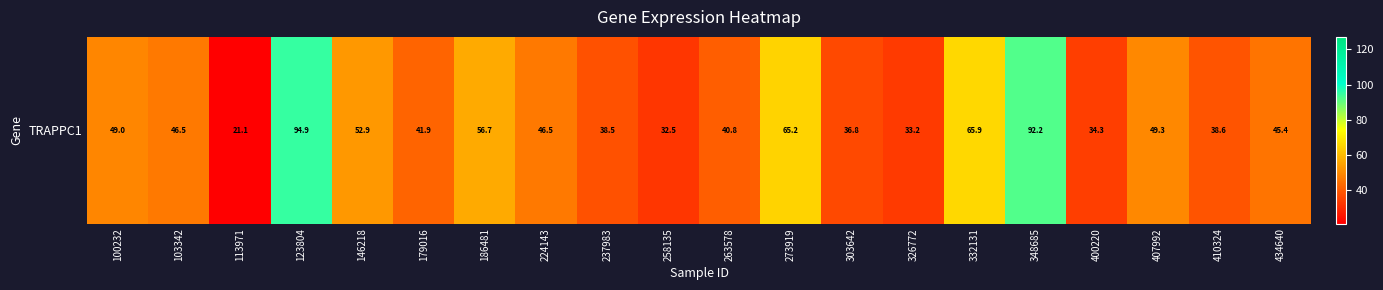

How many data points are above 46?

10